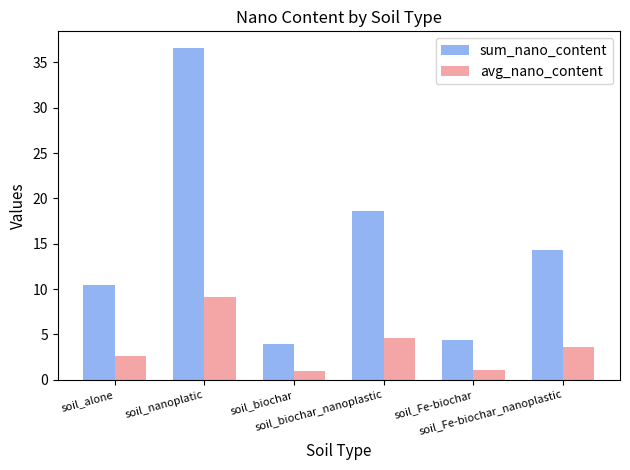

How many categories are shown in the chart?

6